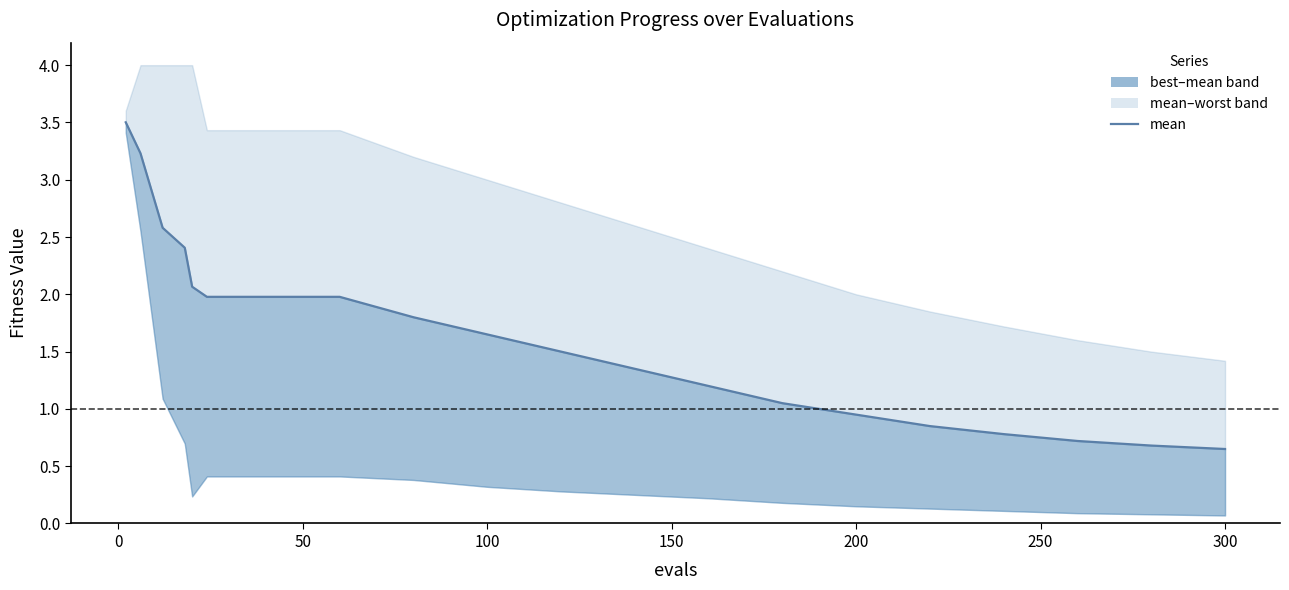

What is the average value?

1.6